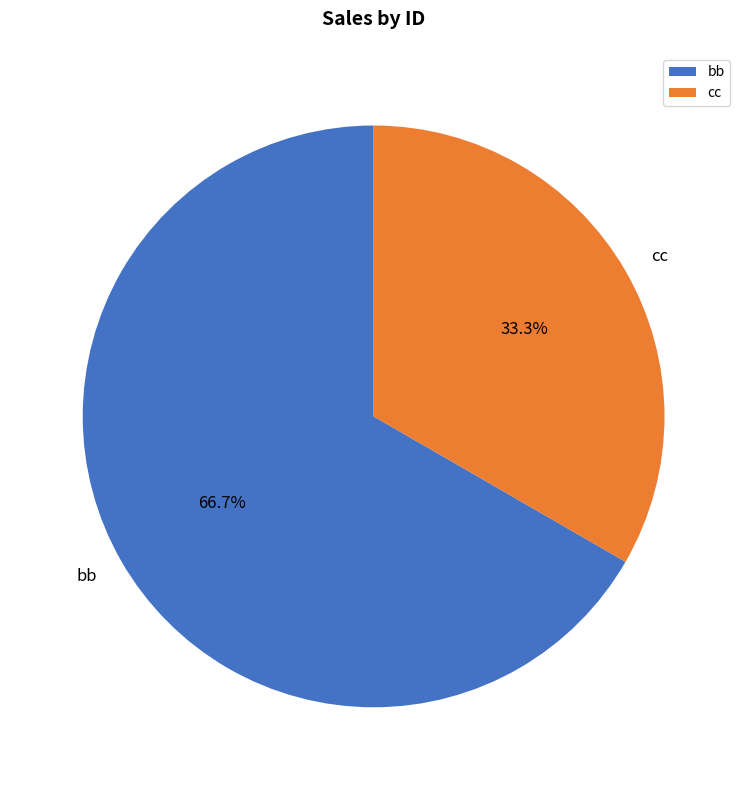

Which category has the smallest portion of the pie?

cc